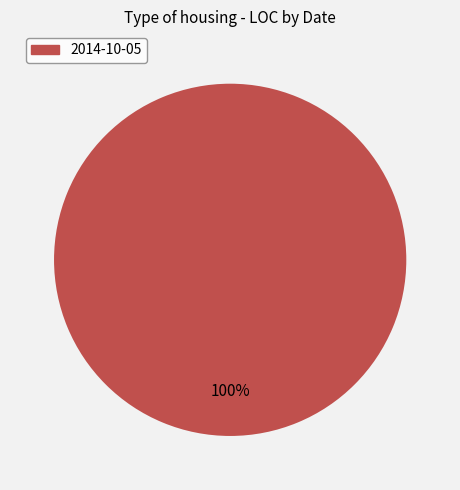

Does any single category account for the majority?

Yes